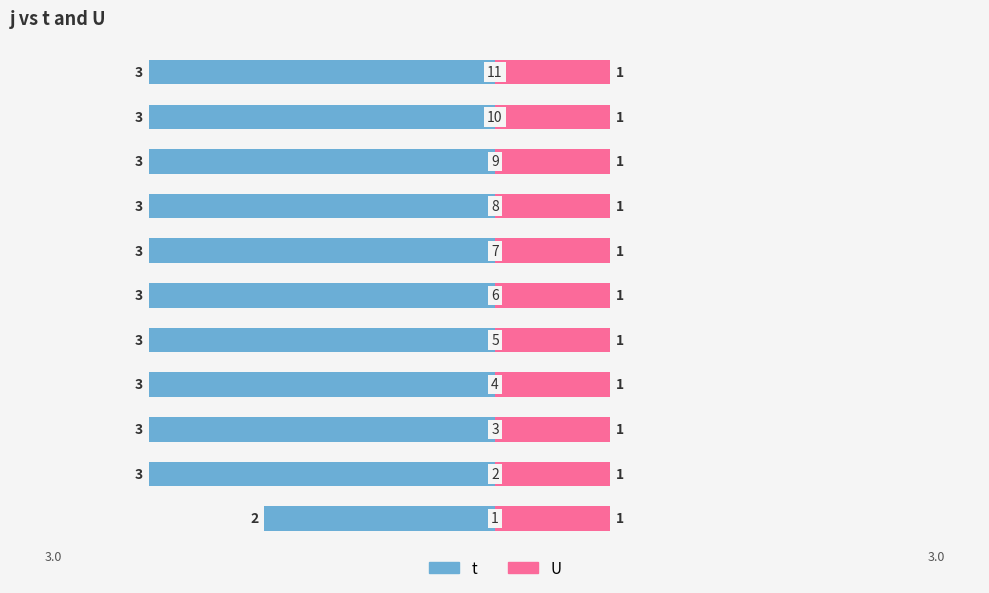

How many data points does each series have?

11